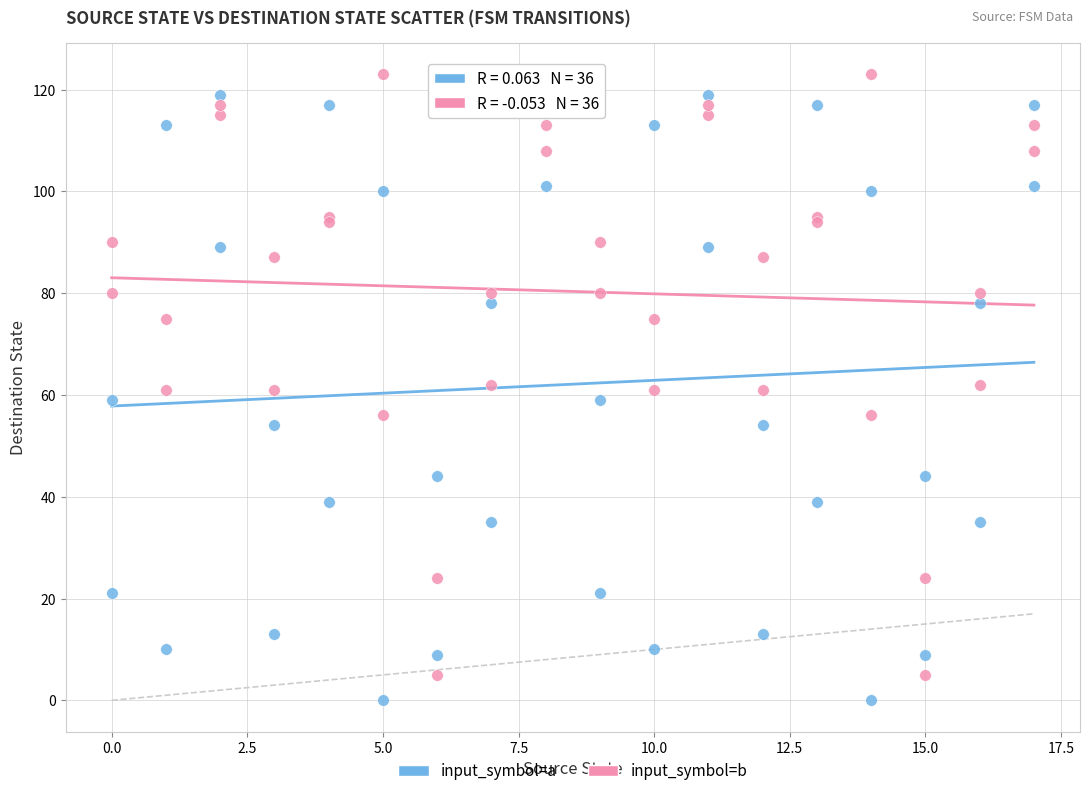

What are all the series names shown in the legend?

input_symbol=a, input_symbol=b